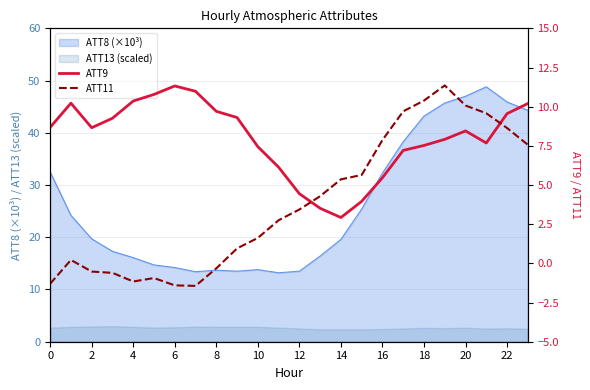

True or false: ATT11 and ATT9 intersect in this chart.

True